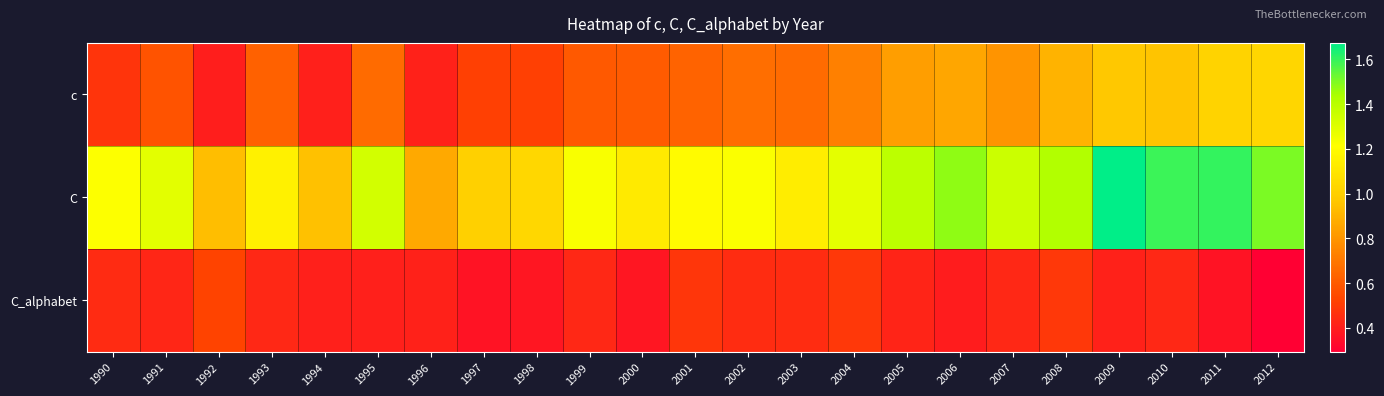

Rank the series by their maximum value, from highest to lowest.

C, c, C_alphabet